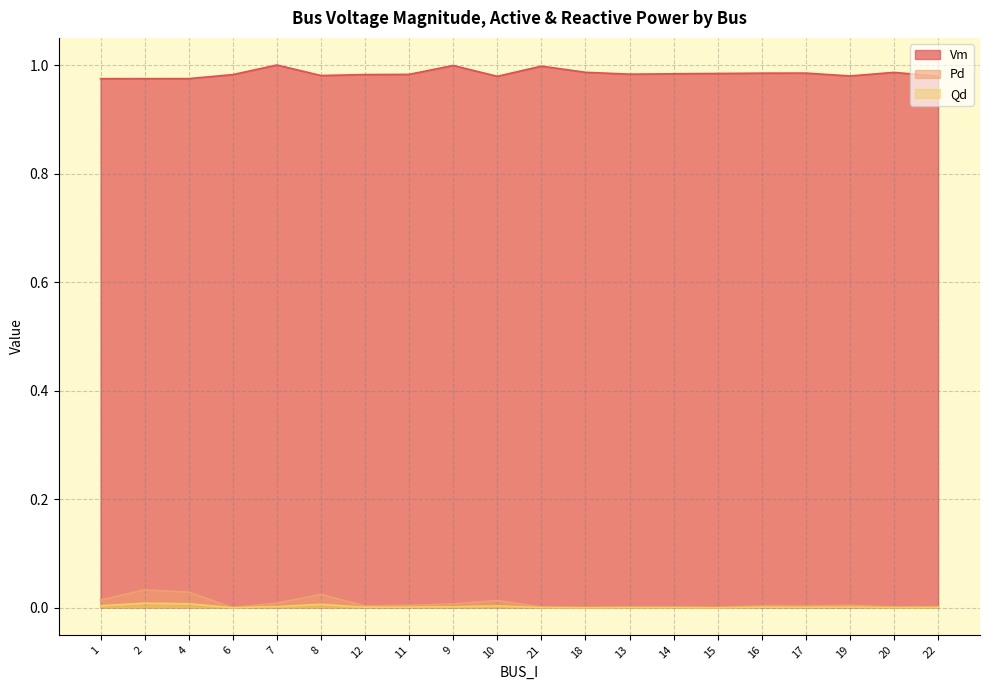

Which has a higher value, 20 or 18?

18